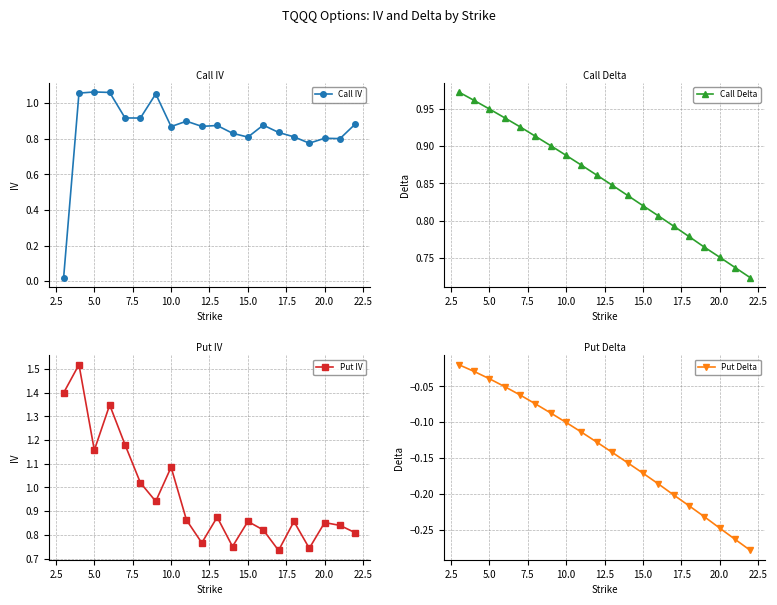

What is the value of the Call IV point at the 8th from the left?

0.9